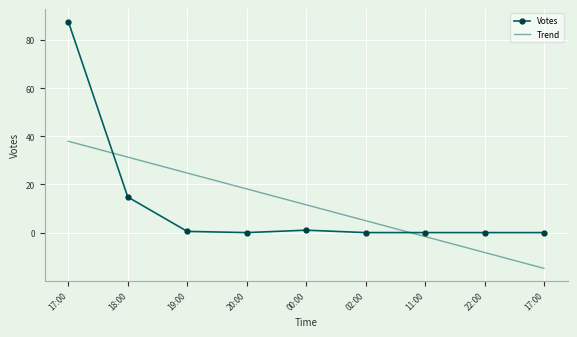

True or false: Trend has a value of -1.7 at 11:00.

True